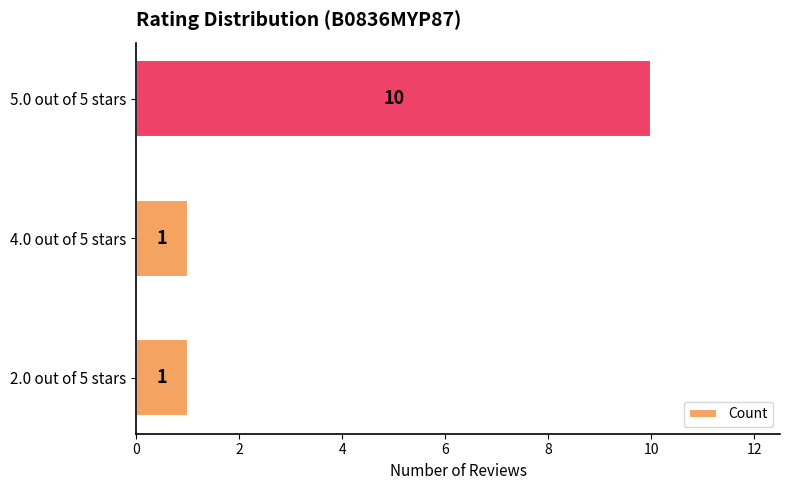

What is the maximum value shown in the chart?

10